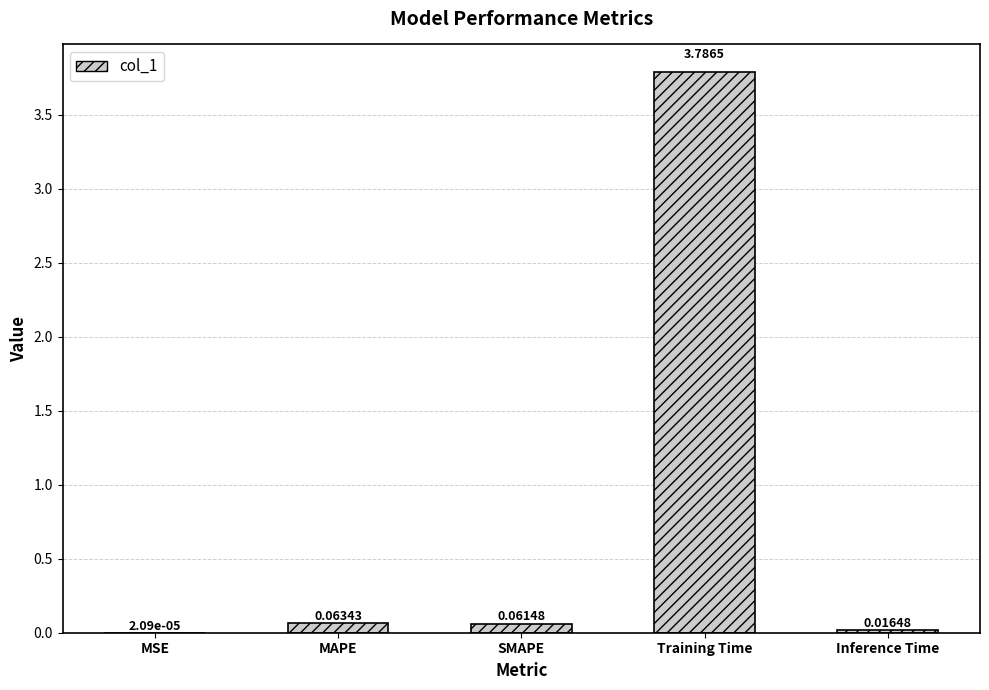

What is the sum of all values?

3.9